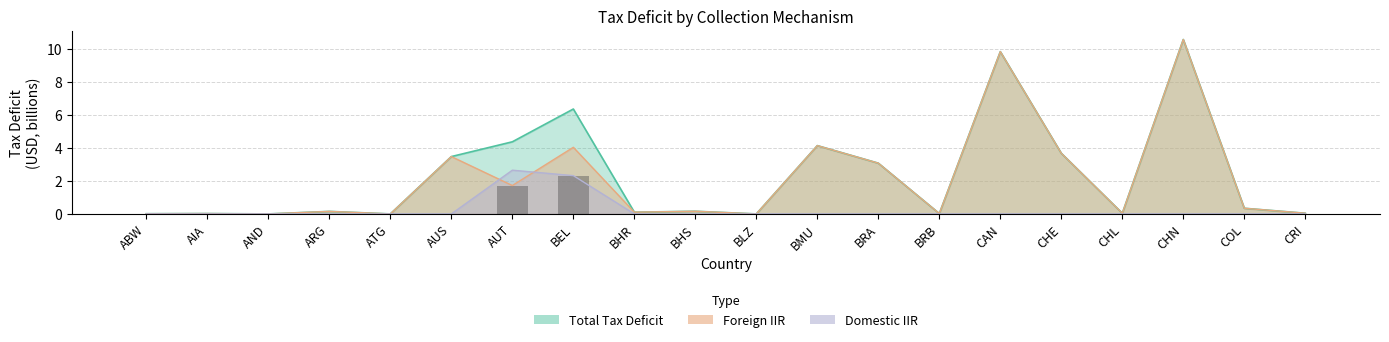

Which has a higher value, AND or CRI?

AND